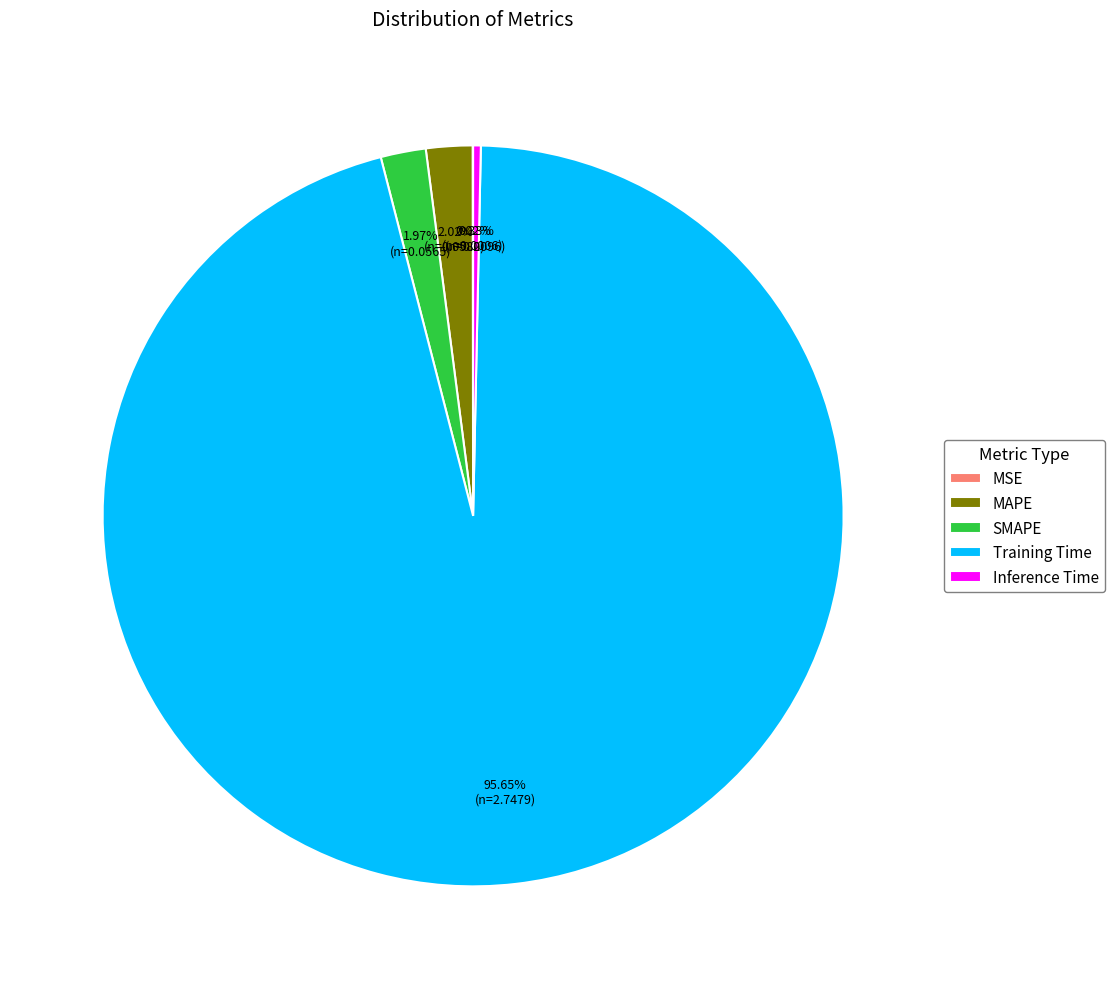

Is it true that MAPE is 2% of the pie?

True